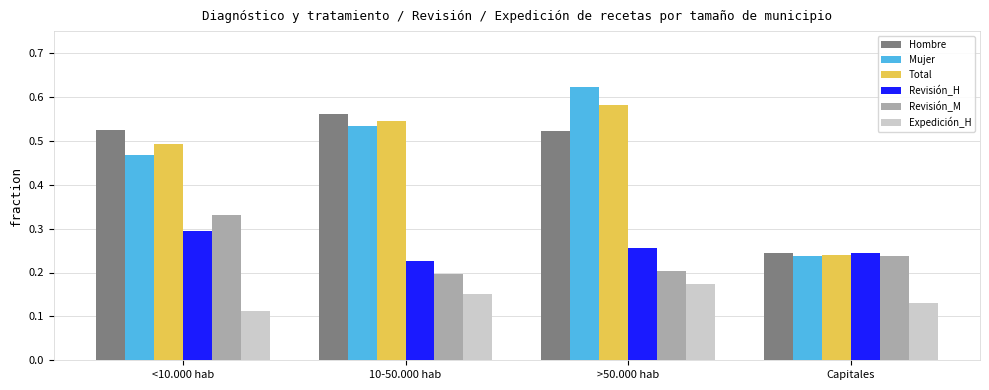

Which series has the widest spread of values?

Mujer